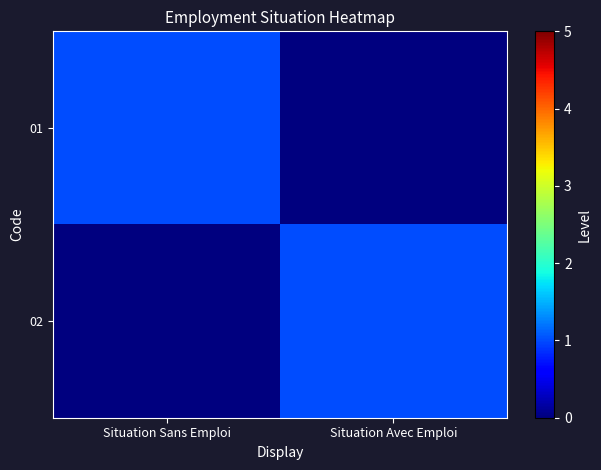

Reading left to right, what are all the values shown in this chart?

01: Situation Sans Emploi=1	Situation Avec Emploi=0
02: Situation Sans Emploi=0	Situation Avec Emploi=1